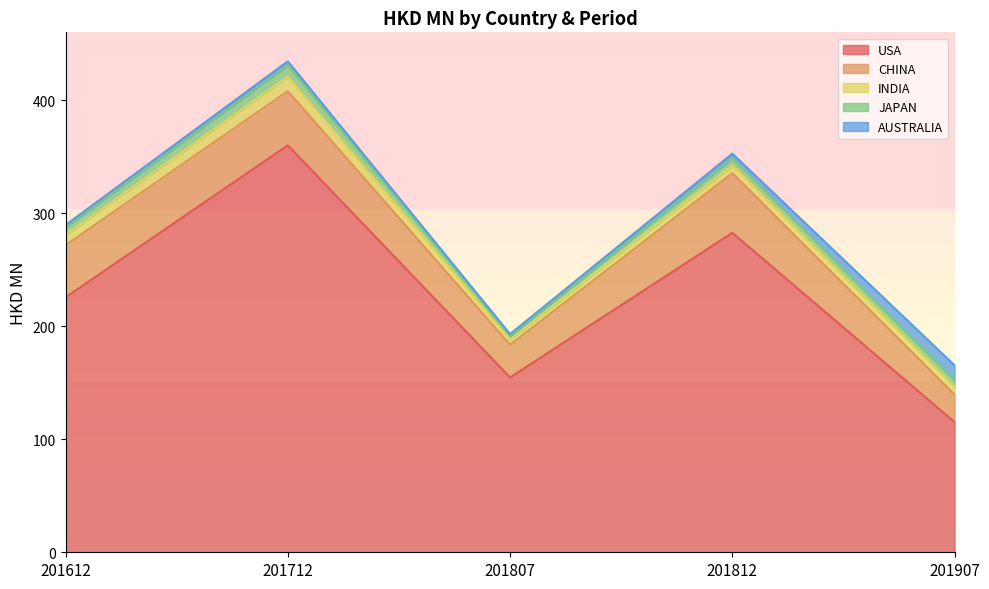

What is the total value across all series at 201812?

352.7